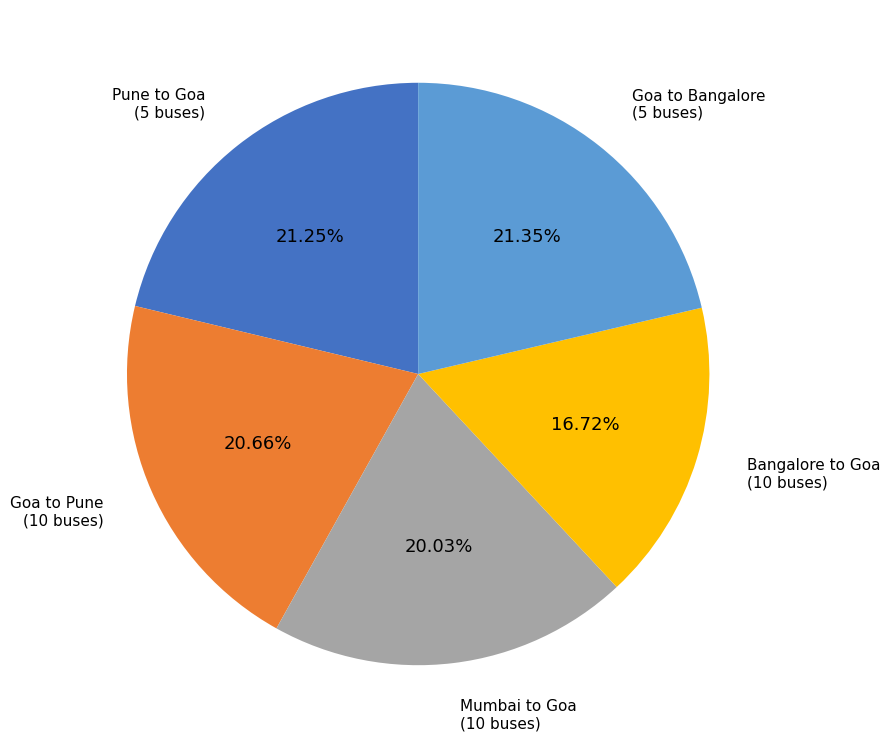

Is there a majority slice in this chart?

No